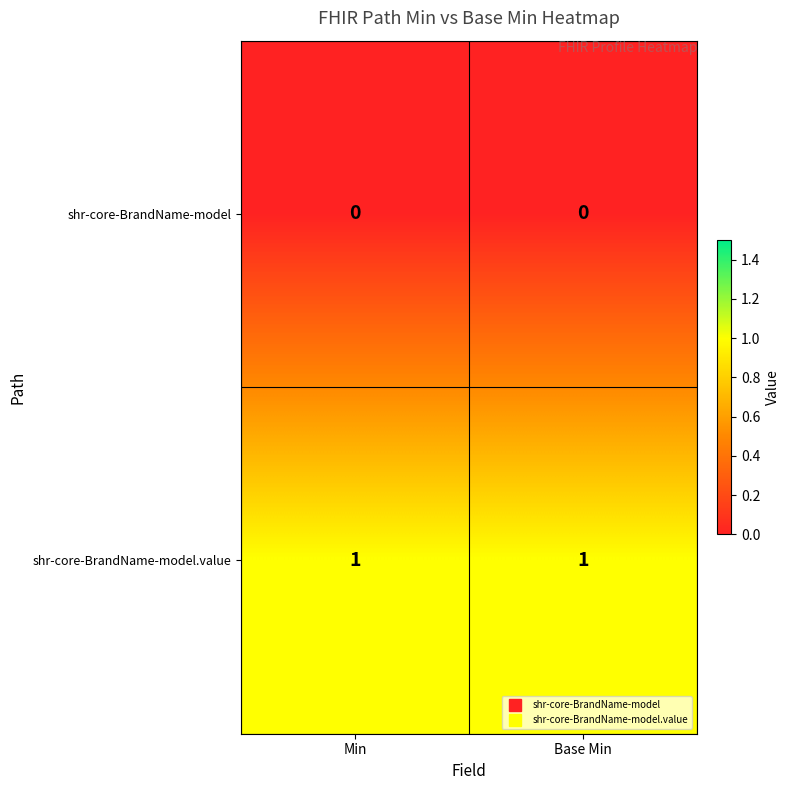

Reading left to right, extract all data points from this chart.

shr-core-BrandName-model: Min=0	Base Min=0
shr-core-BrandName-model.value: Min=1	Base Min=1